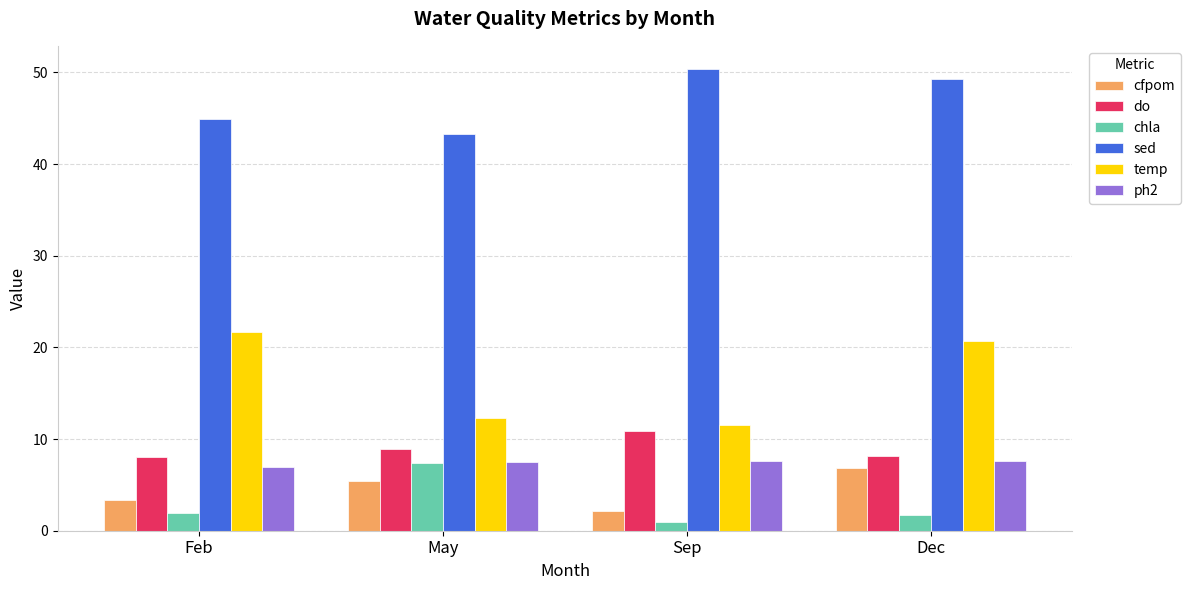

At which label is sed closest to 46?

Feb